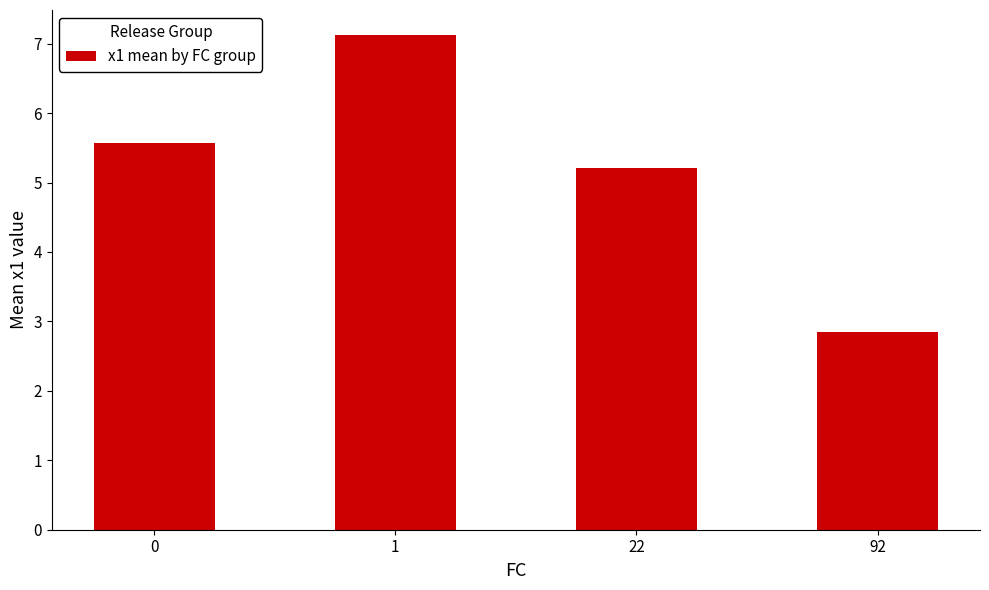

What is the difference between the maximum and minimum values?

4.3